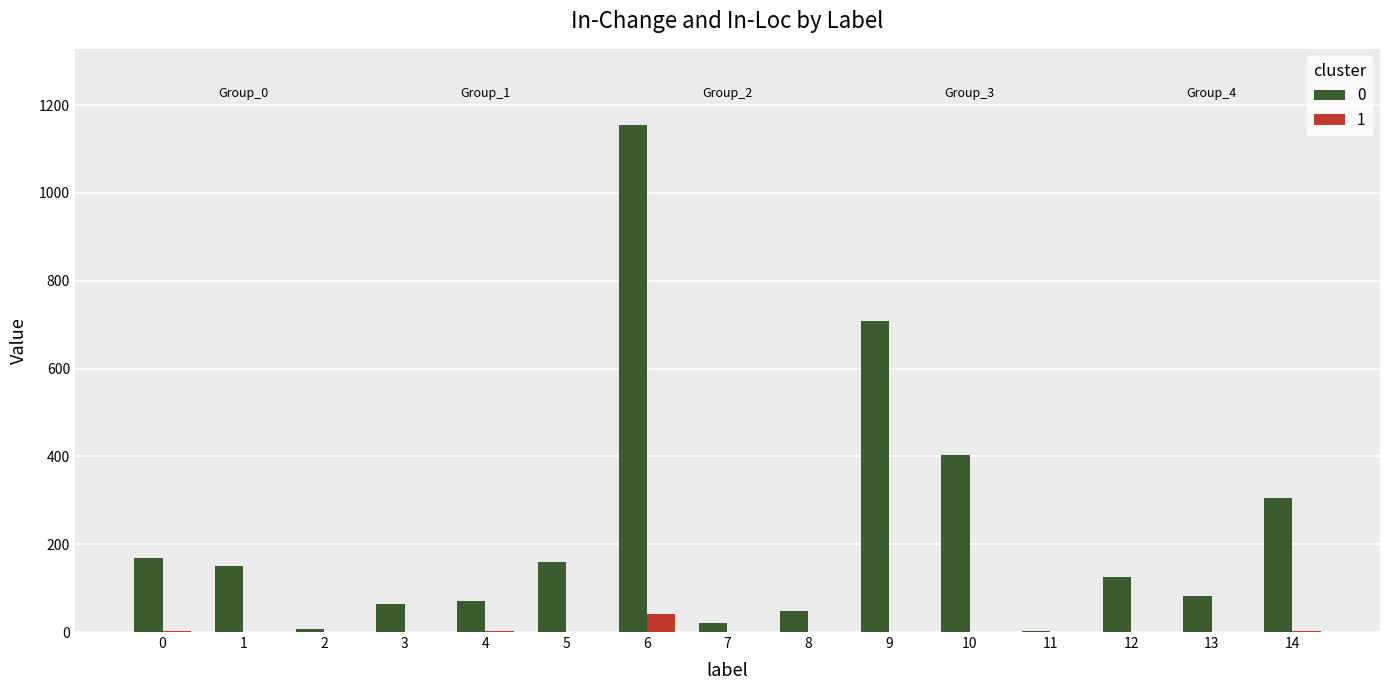

The value of 0 at 12 is 125. True or false?

True